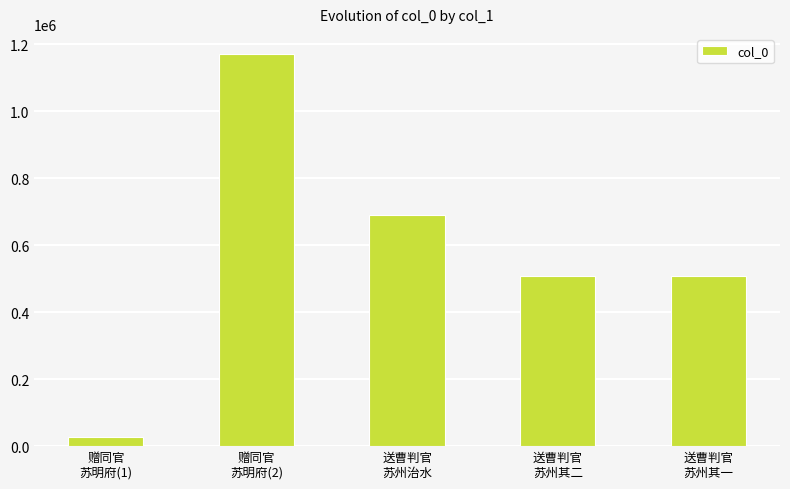

What is the change in value from 送曹判官
苏州其二 to 送曹判官
苏州其一?

-1